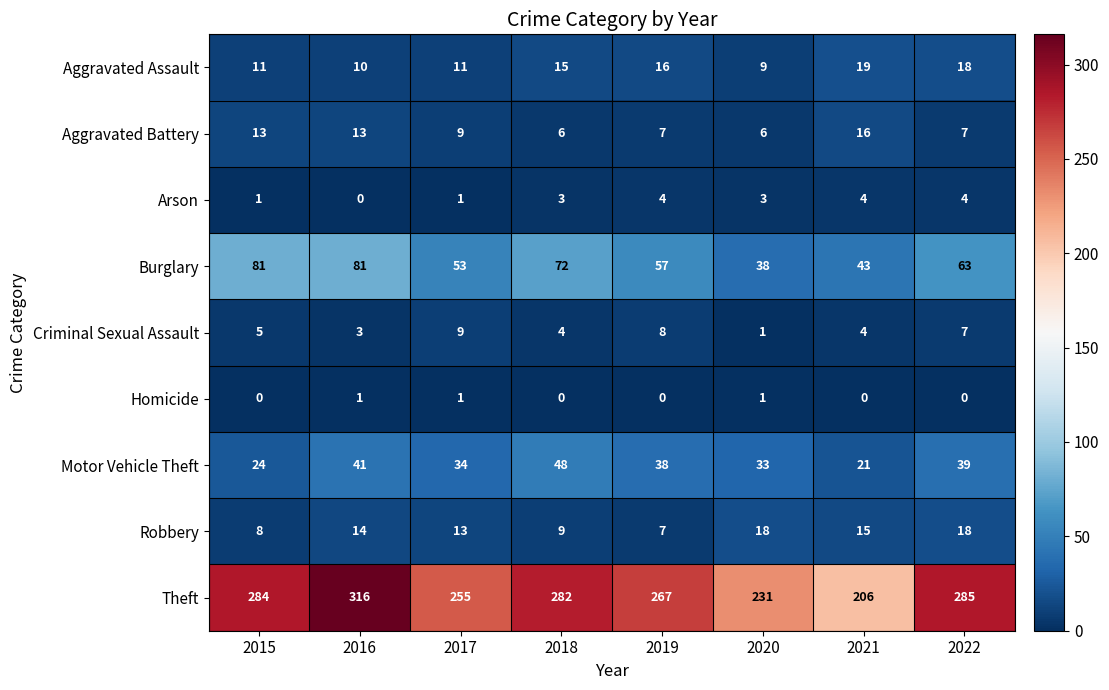

At how many categories does at least one series exceed 49?

8